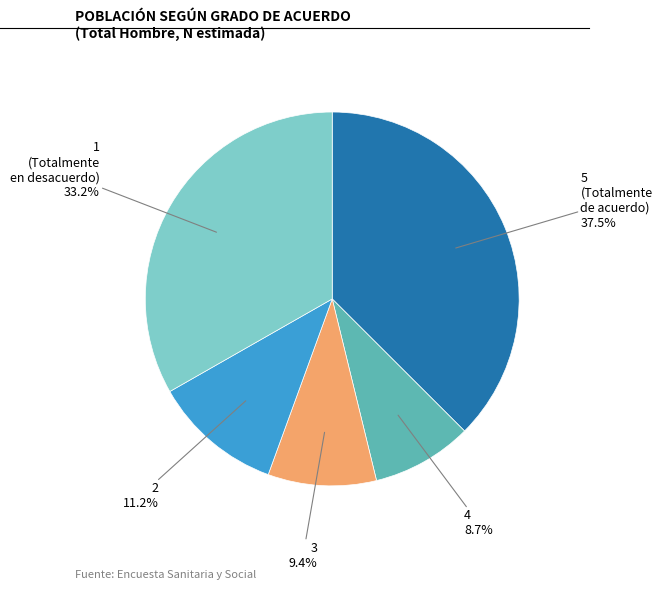

Is there any slice that represents more than half of the pie?

No